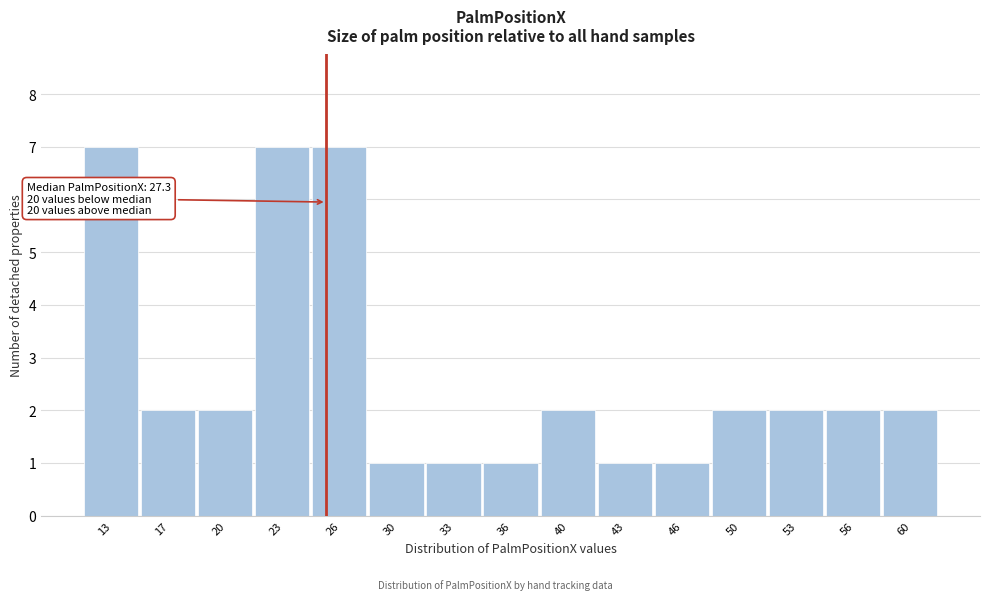

Reading left to right, what are all the values shown in this chart?

13=7	17=2	20=2	23=7	26=7	30=1	33=1	36=1	40=2	43=1	46=1	50=2	53=2	56=2	60=2